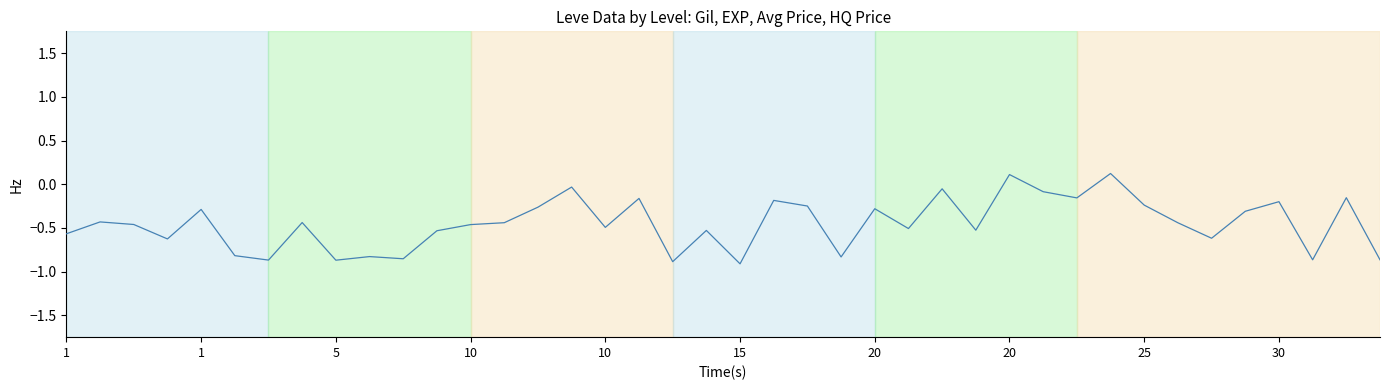

What is the difference between the maximum and minimum values?

1.0